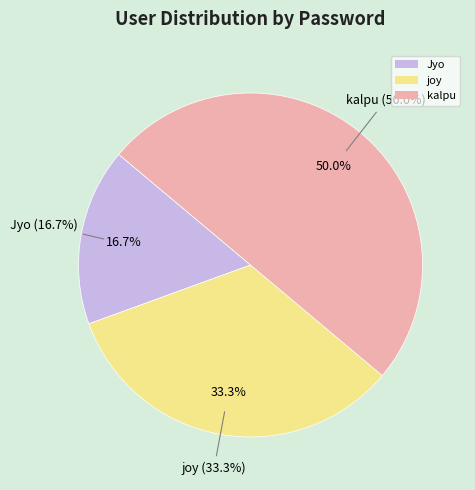

What percentage is the kalpu slice, to the nearest percent?

50%